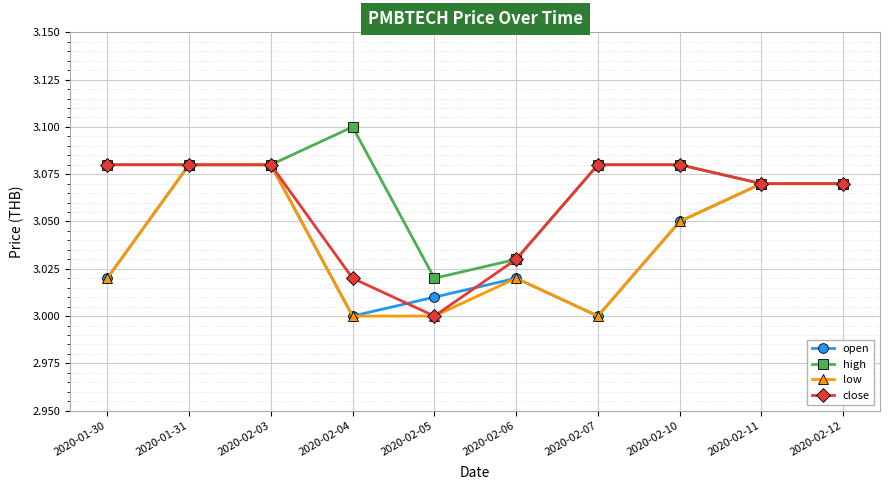

How many close values are between 3 and 4?

10